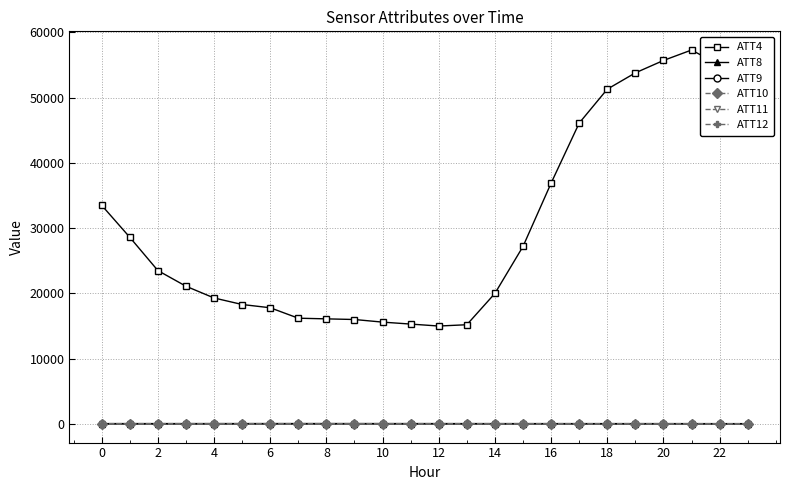

True or false: ATT12 has more than 2 points higher than both neighbors.

True